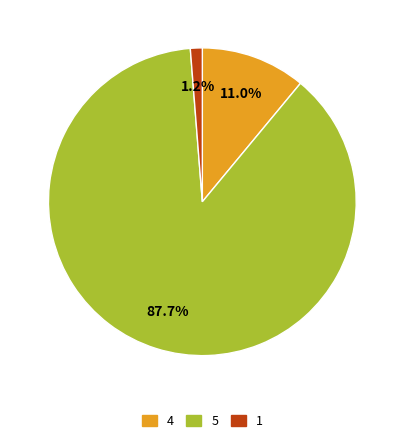

How many slices are in this pie chart?

3